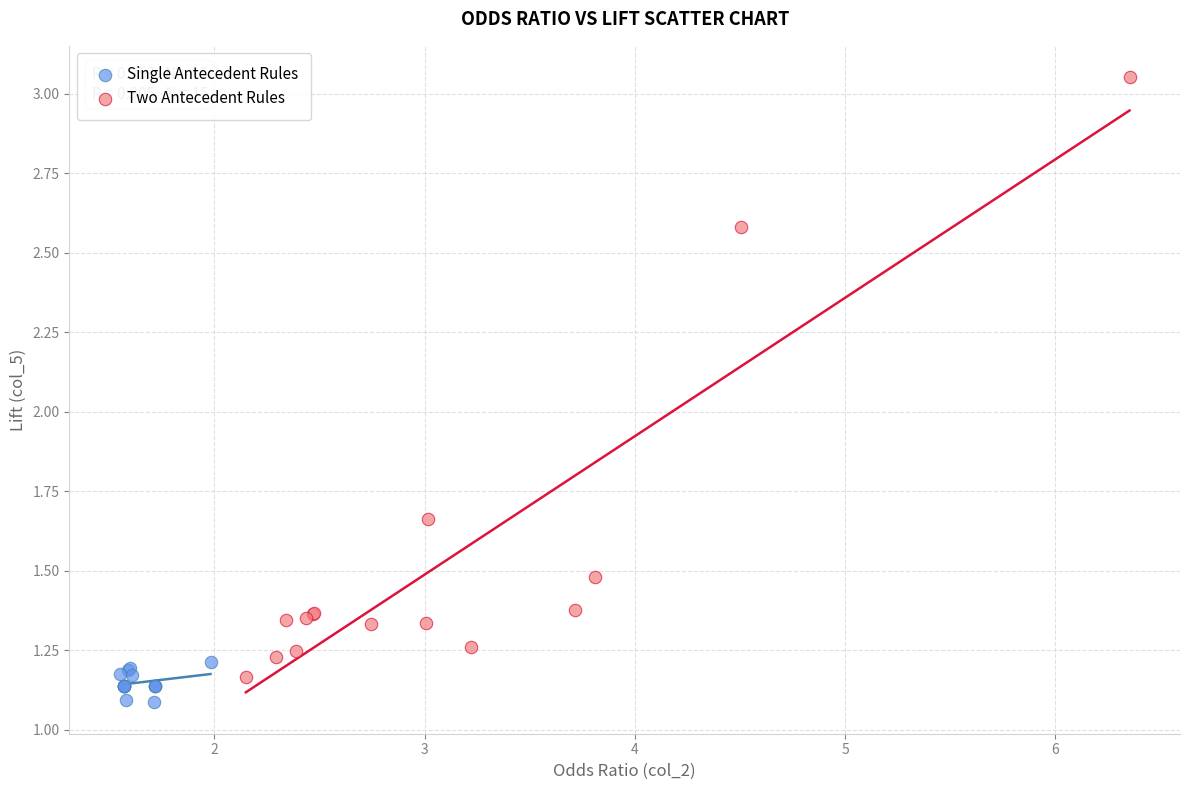

What are all the series names shown in the legend?

Single Antecedent Rules, Two Antecedent Rules